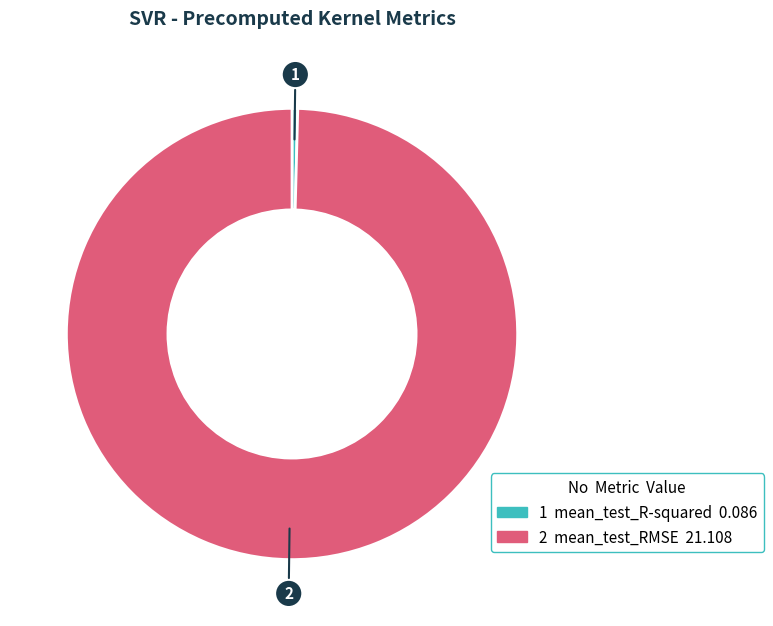

Does any single category account for the majority?

Yes